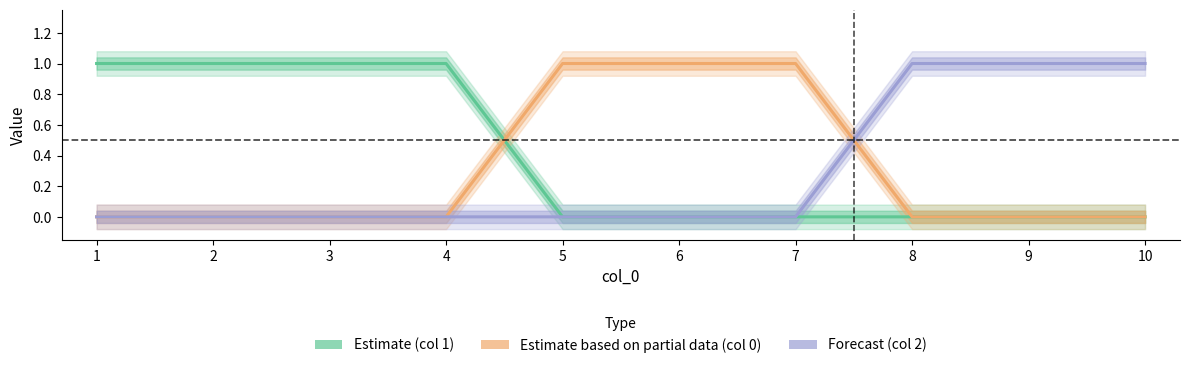

The Forecast (col 2) series shows -1 at 6. True or false?

False